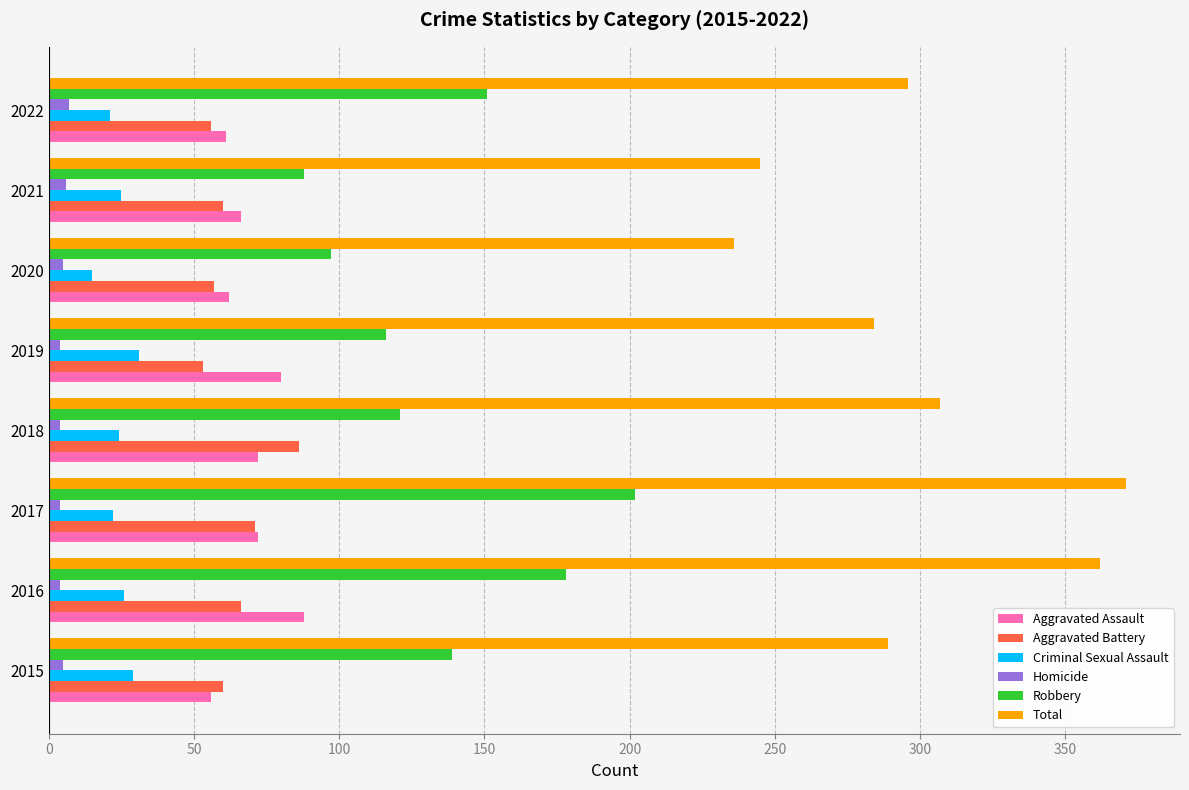

What is the average value of the Criminal Sexual Assault series?

24